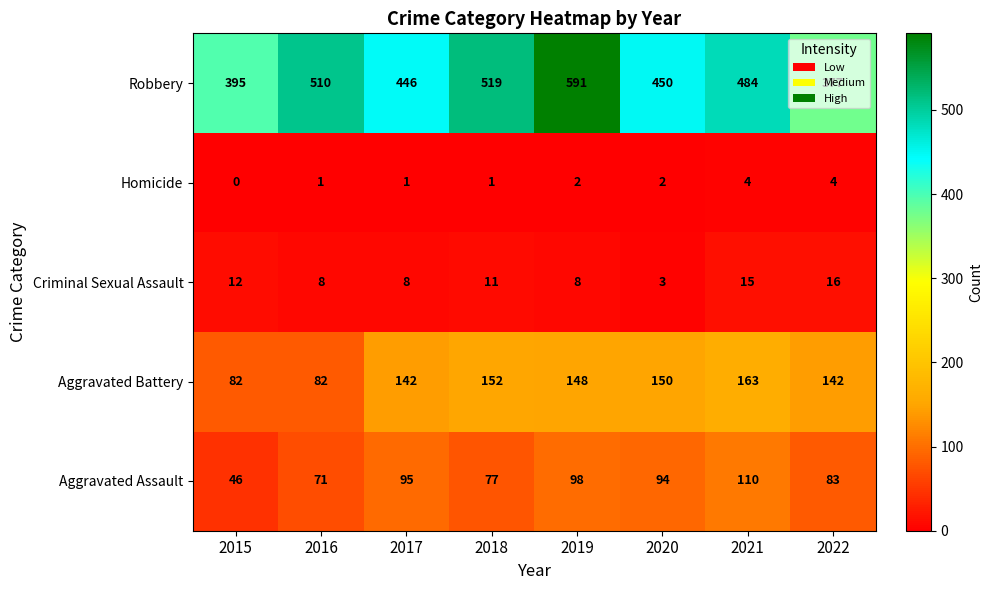

Count the number of data series in this chart.

5